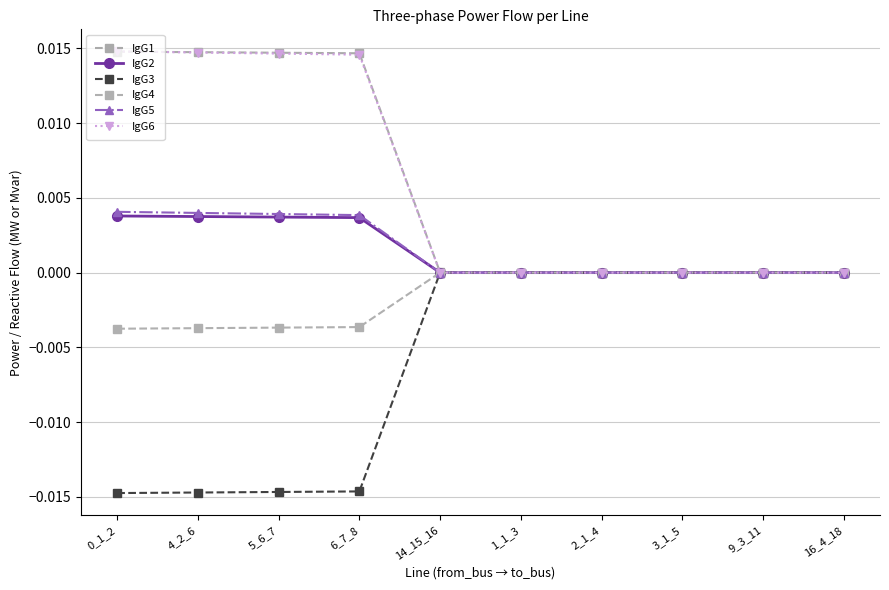

Is the value of IgG6 at 5_6_7 greater than the value of IgG1 at 2_1_4?

Yes